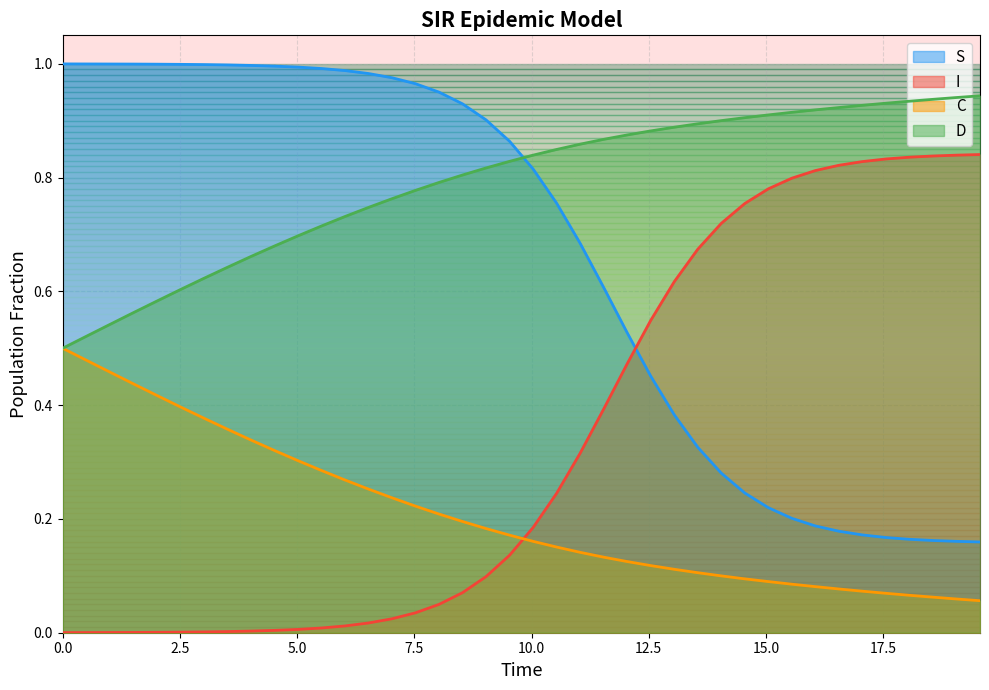

How many times do D and S cross each other?

1